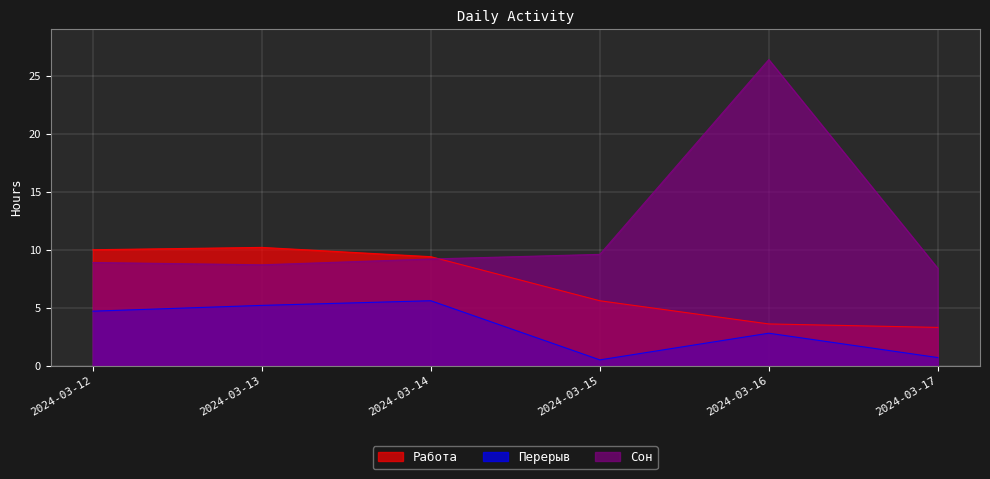

Rank the categories by Перерыв value from lowest to highest.

2024-03-15, 2024-03-17, 2024-03-16, 2024-03-12, 2024-03-13, 2024-03-14